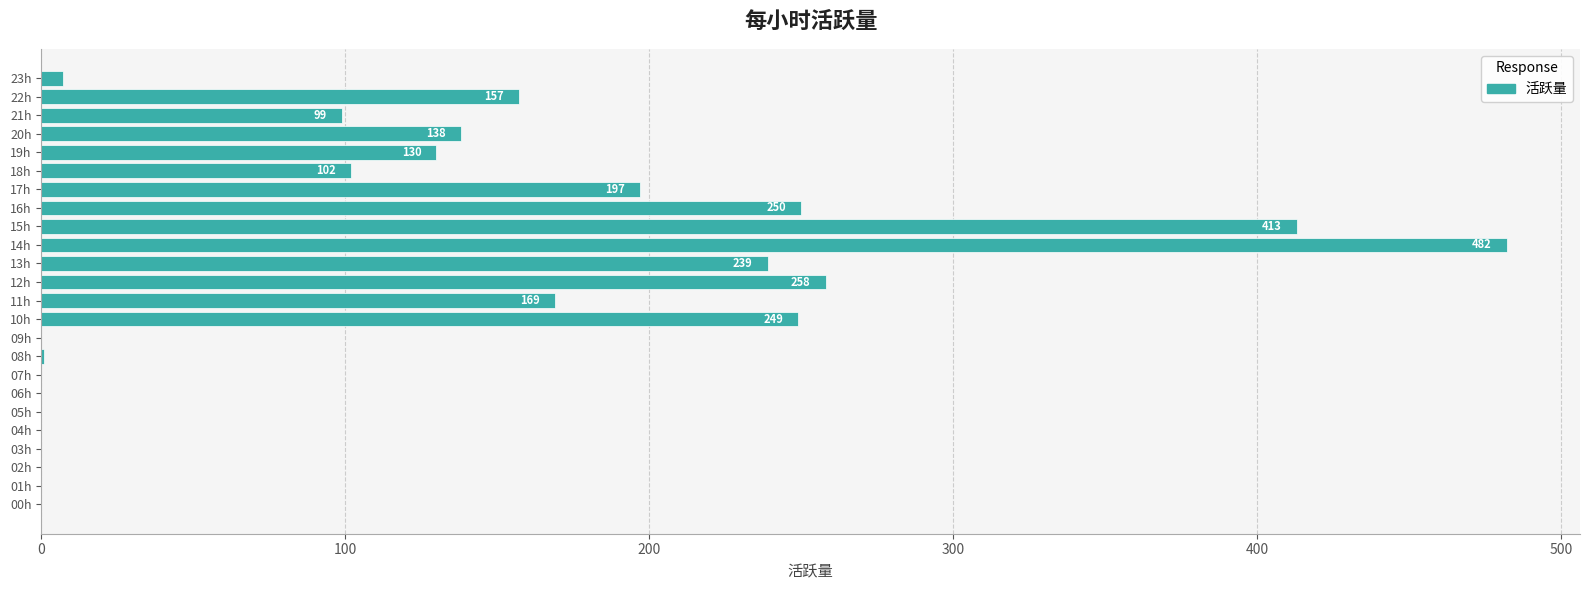

Between 06h and 08h, which is larger?

08h